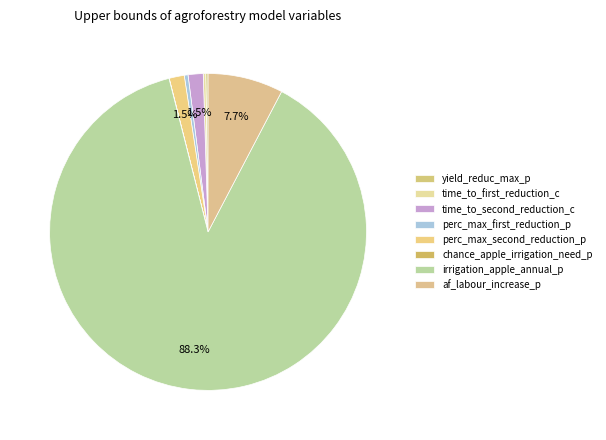

What percentage is the irrigation_apple_annual_p slice, to the nearest percent?

88%